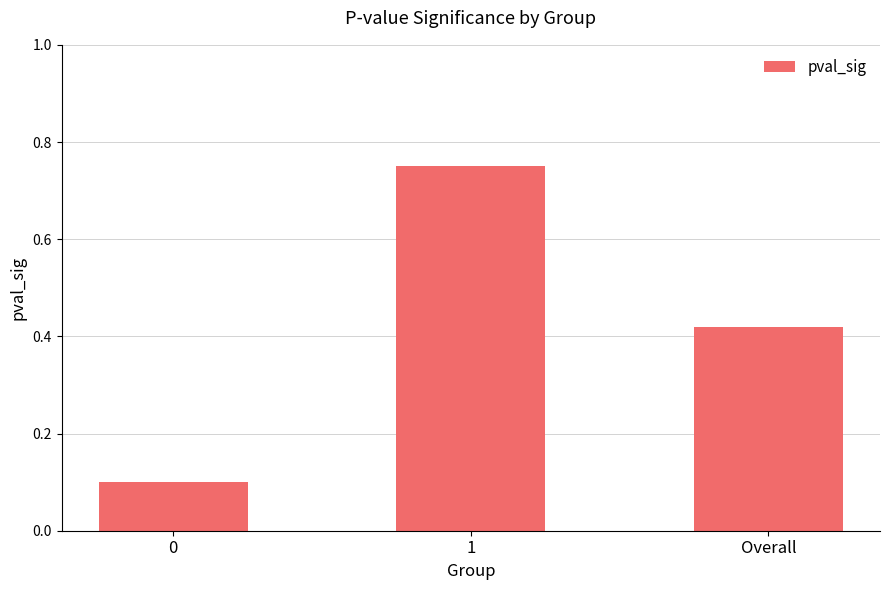

Which has a higher value, 0 or Overall?

Overall